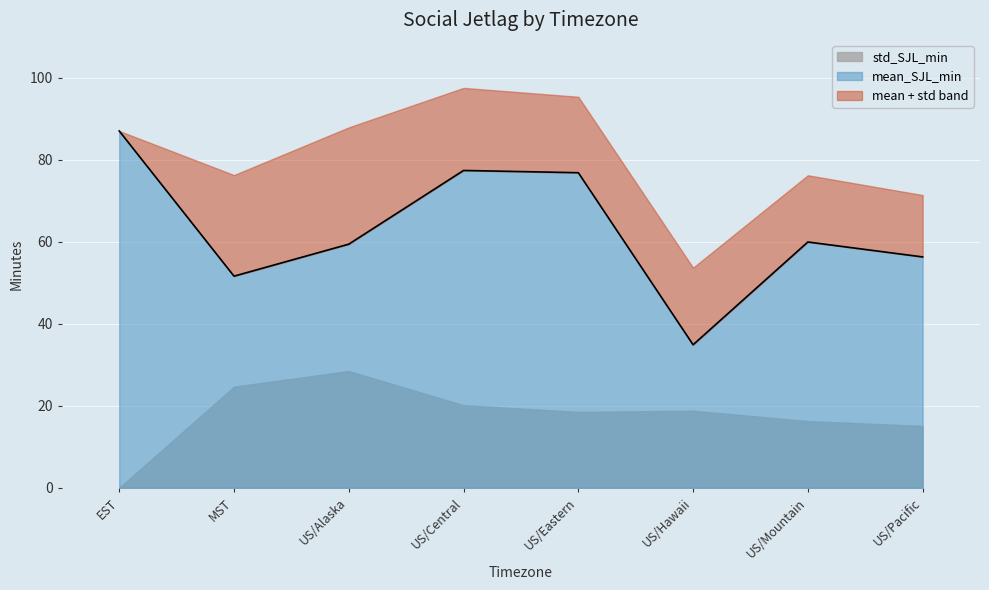

What position from the right is US/Hawaii?

3